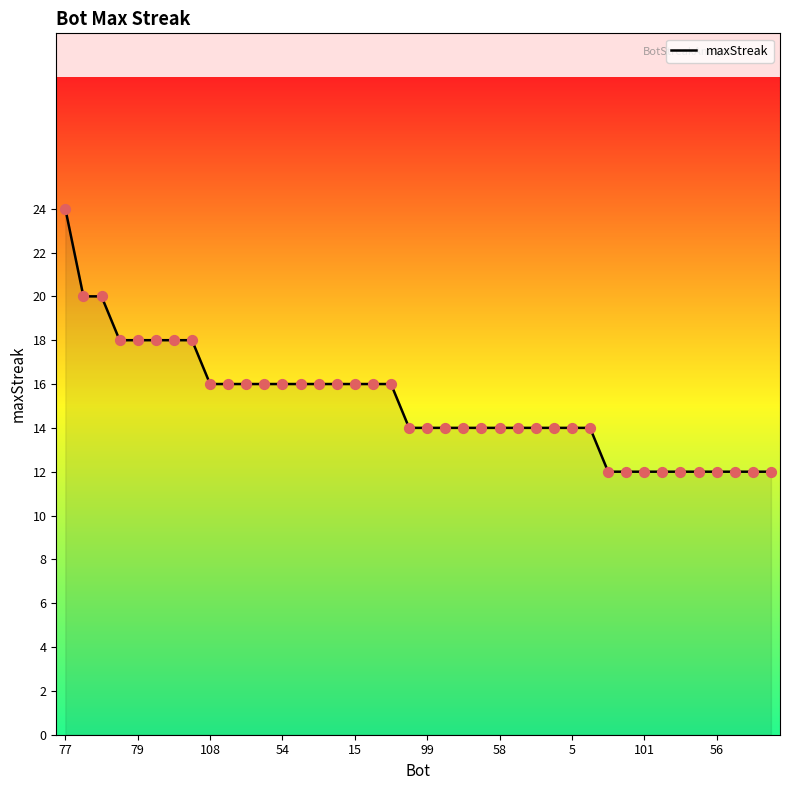

What is the minimum value shown in the chart?

12